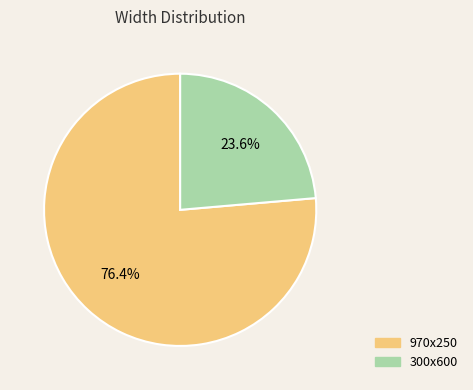

Is there a majority slice in this chart?

Yes